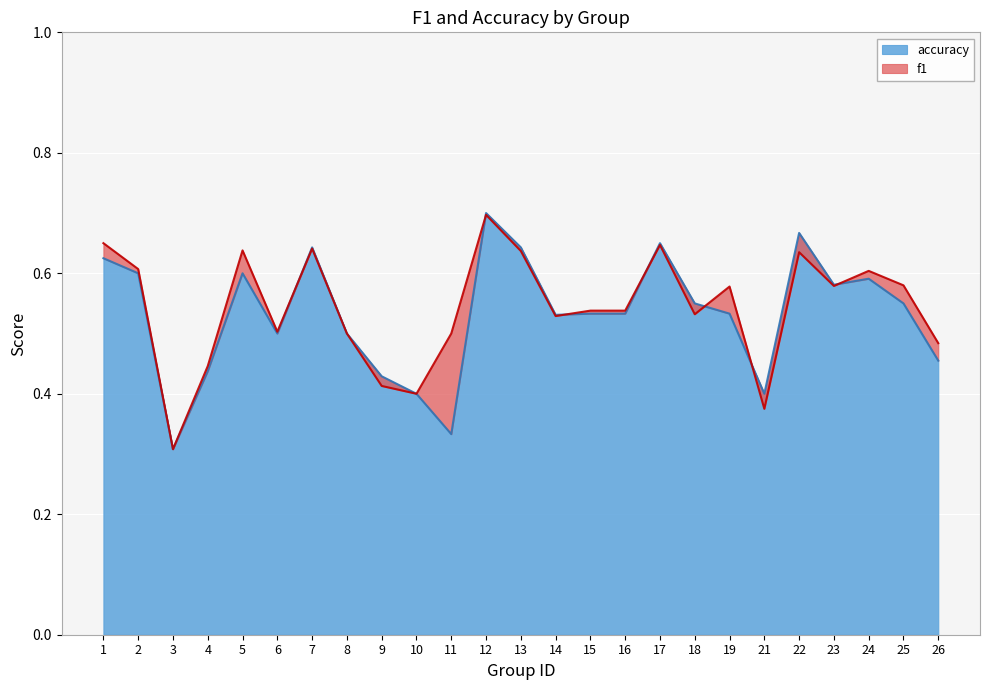

True or false: accuracy has more than 0 interior local peaks.

True